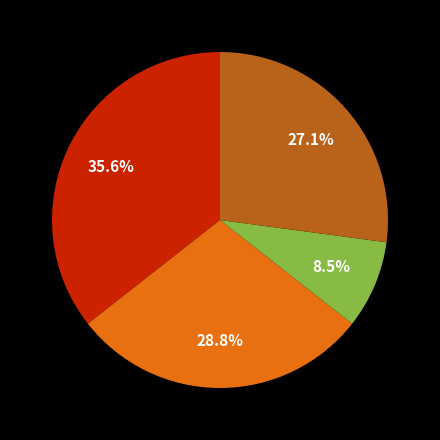

Is there any slice that represents more than half of the pie?

No